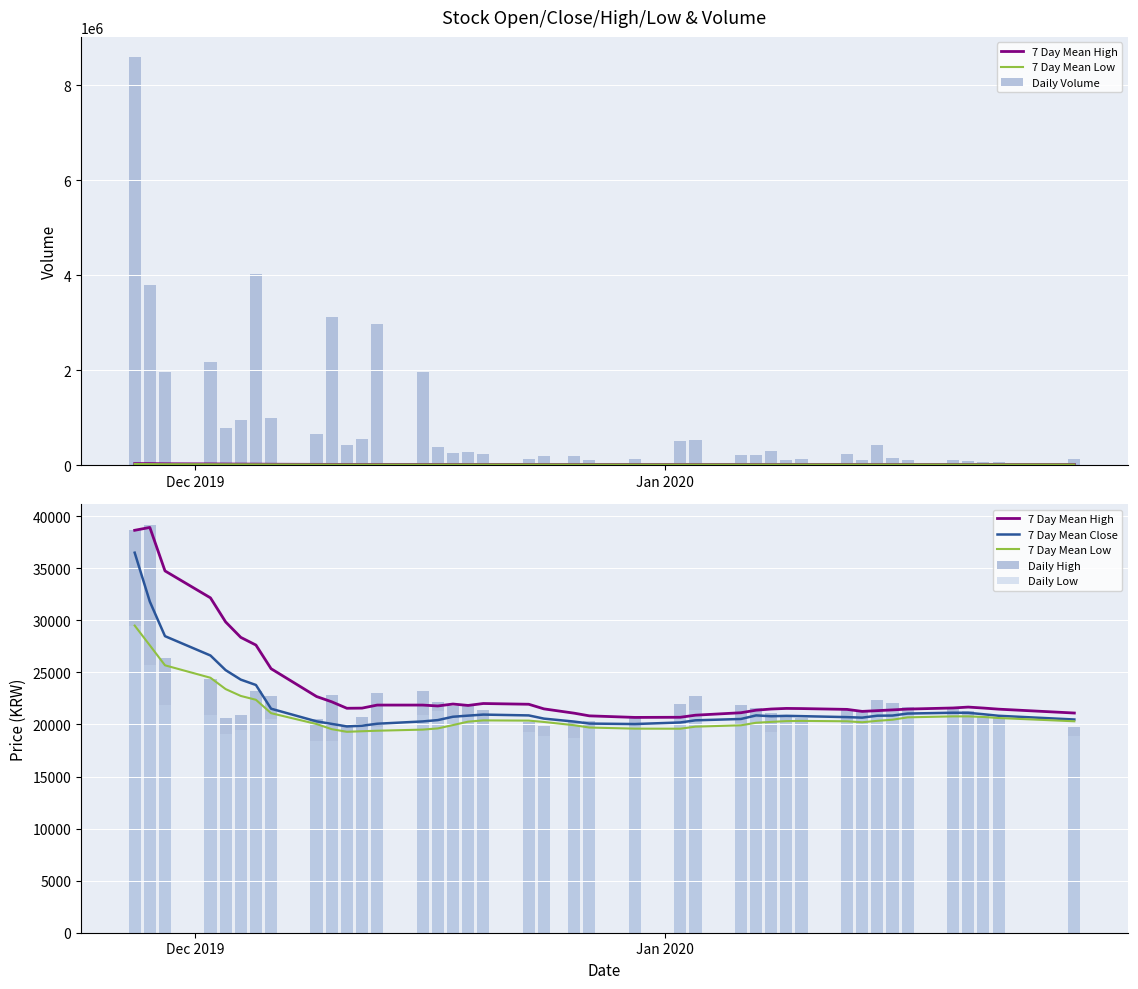

What are all the series names shown in the legend?

7 Day Mean High, 7 Day Mean Low, Daily Volume, 7 Day Mean Close, Daily High, Daily Low